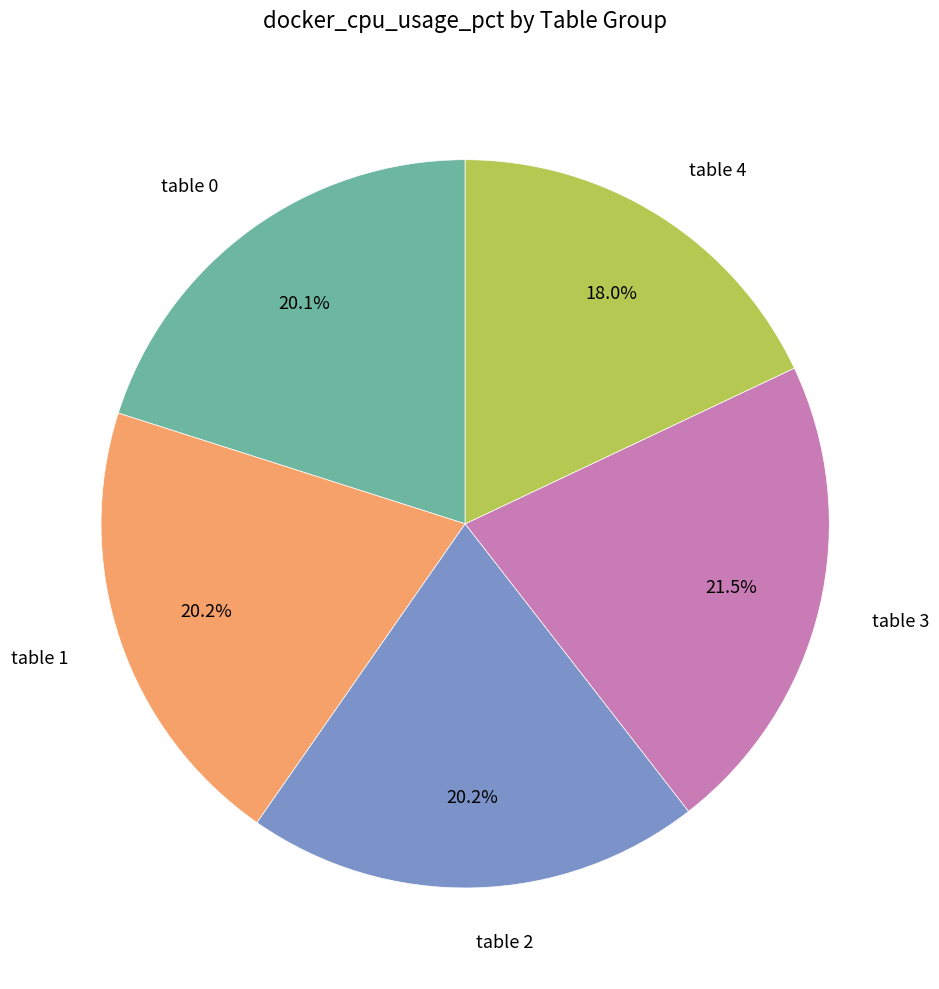

Approximately how many times larger is the value at table 2 compared to table 1?

1.0